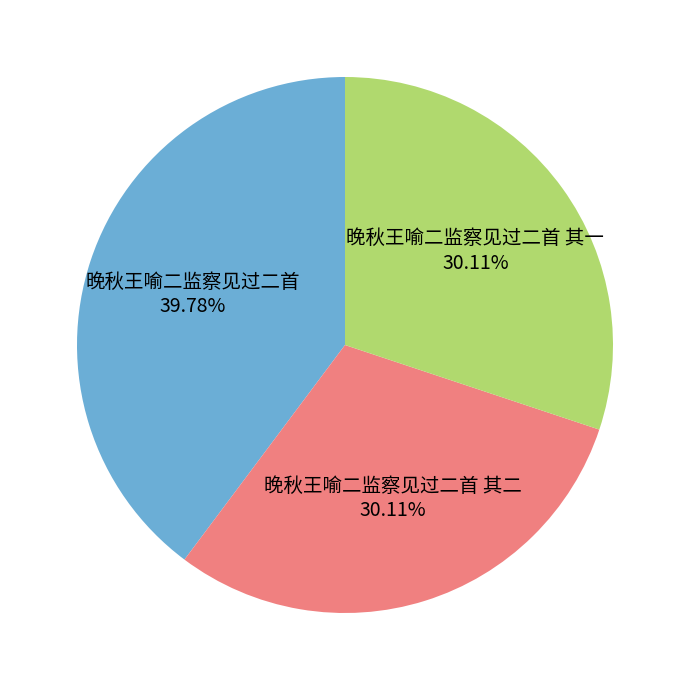

Does 晚秋王喻二监察见过二首 其一 account for over 50% of the chart?

No